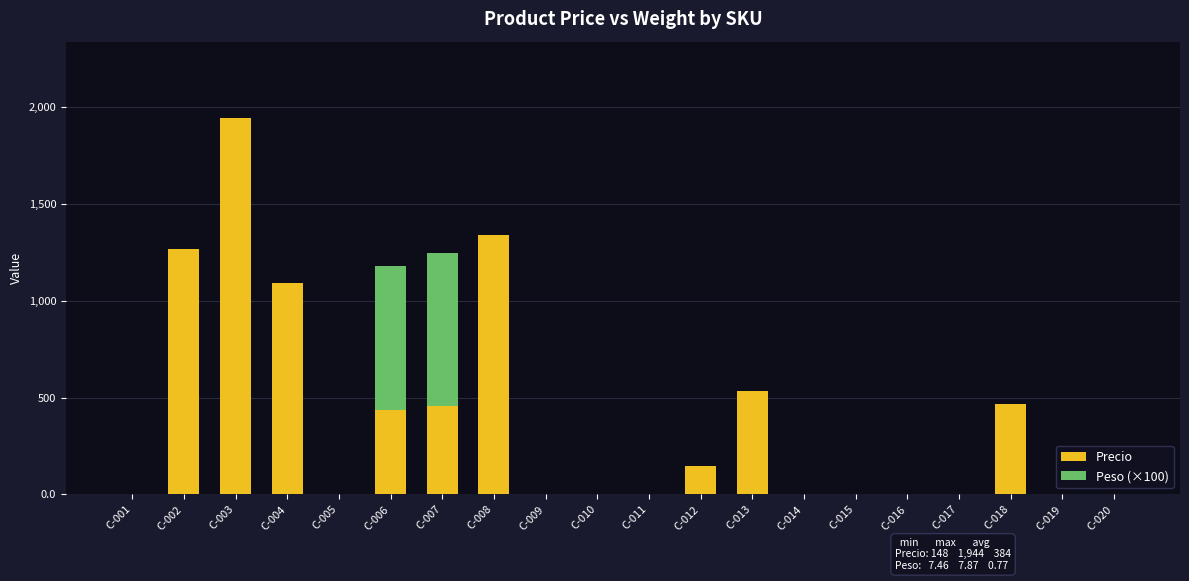

At which label is Precio closest to 972?

C-004